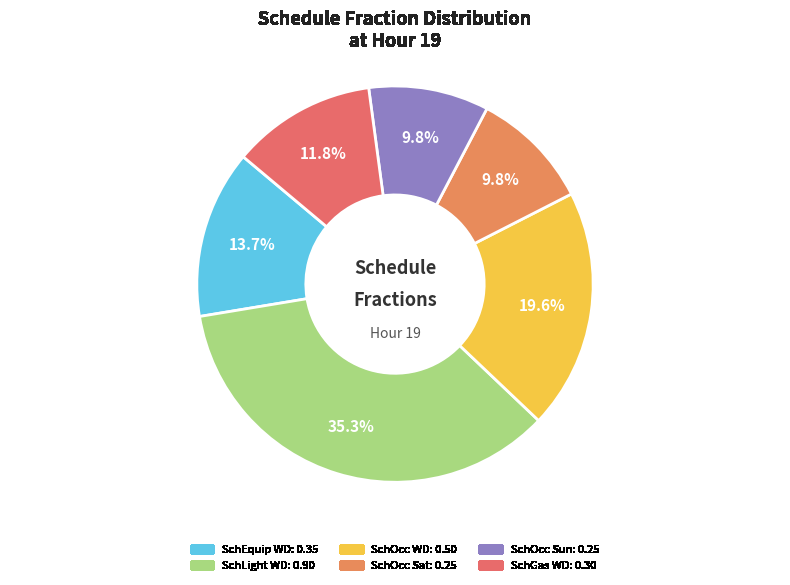

Count the number of slices in the pie.

6